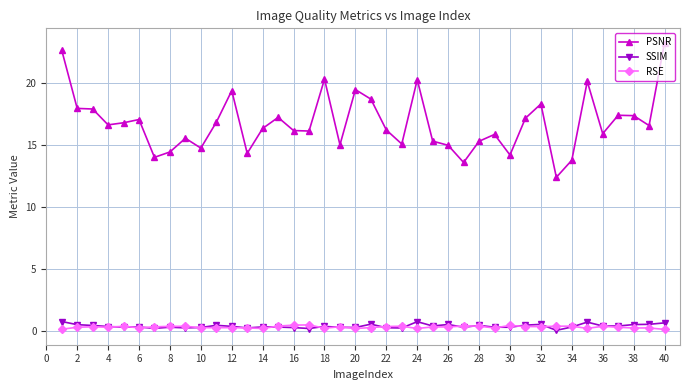

What is the maximum value for PSNR?

23.3